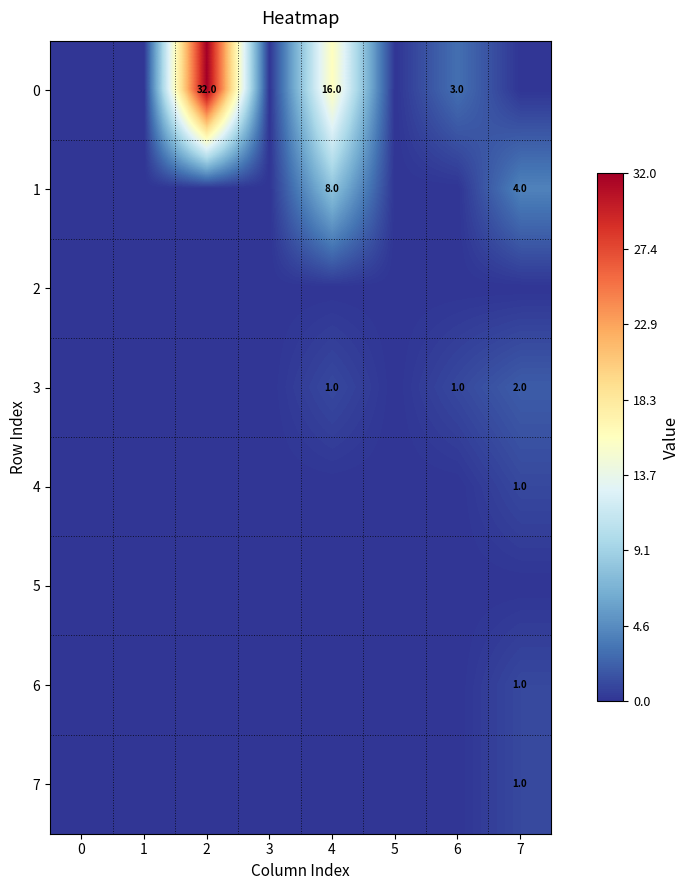

Is it true that 3 equals 1 at 4?

True